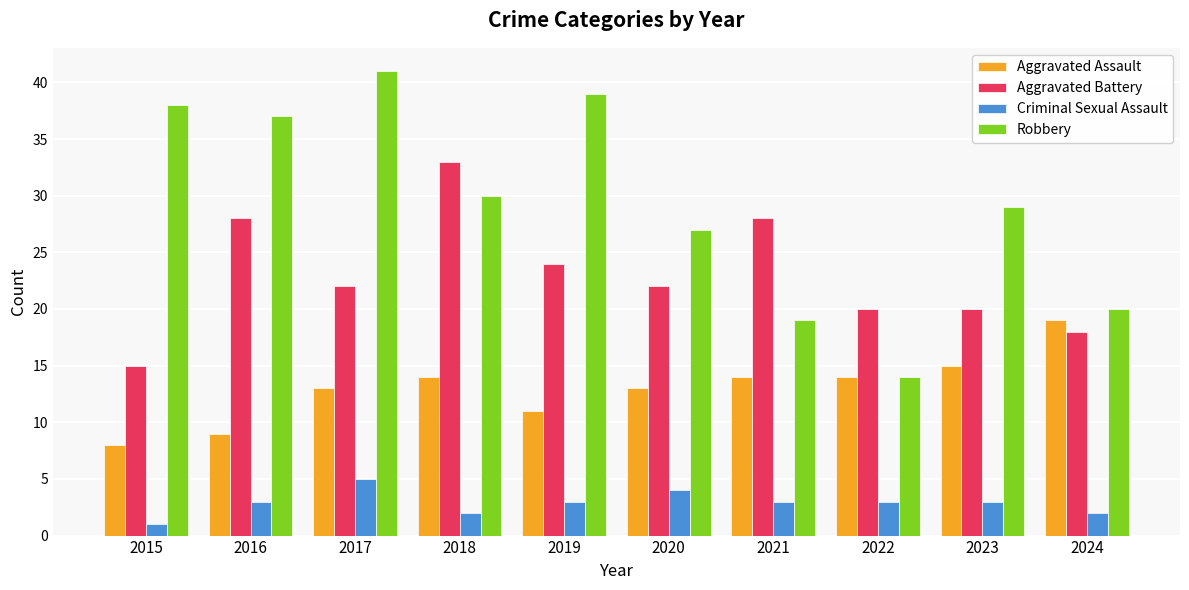

Reading left to right, extract all data points from this chart.

Aggravated Assault: 2015=8	2016=9	2017=13	2018=14	2019=11	2020=13	2021=14	2022=14	2023=15	2024=19
Aggravated Battery: 2015=15	2016=28	2017=22	2018=33	2019=24	2020=22	2021=28	2022=20	2023=20	2024=18
Criminal Sexual Assault: 2015=1	2016=3	2017=5	2018=2	2019=3	2020=4	2021=3	2022=3	2023=3	2024=2
Robbery: 2015=38	2016=37	2017=41	2018=30	2019=39	2020=27	2021=19	2022=14	2023=29	2024=20